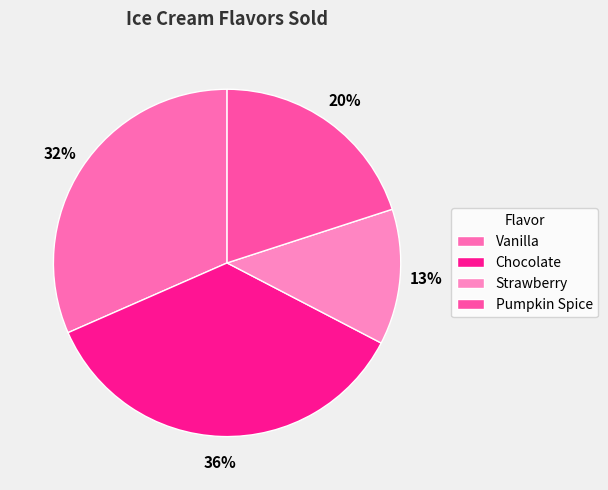

Is the sum of Chocolate and Vanilla greater than half?

Yes